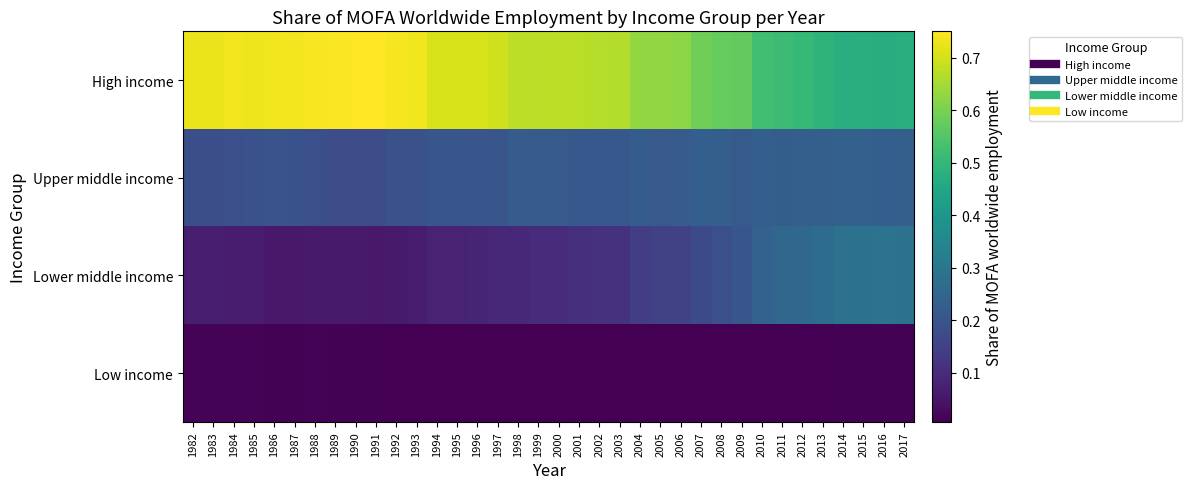

Reading left to right, extract all data points from this chart.

High income: 1982=0.7	1983=0.7	1984=0.7	1985=0.7	1986=0.7	1987=0.7	1988=0.7	1989=0.7	1990=0.8	1991=0.8	1992=0.7	1993=0.7	1994=0.7	1995=0.7	1996=0.7	1997=0.7	1998=0.7	1999=0.7	2000=0.7	2001=0.7	2002=0.7	2003=0.7	2004=0.6	2005=0.6	2006=0.6	2007=0.6	2008=0.6	2009=0.6	2010=0.5	2011=0.5	2012=0.5	2013=0.5	2014=0.5	2015=0.5	2016=0.5	2017=0.5
Upper middle income: 1982=0.2	1983=0.2	1984=0.2	1985=0.2	1986=0.2	1987=0.2	1988=0.2	1989=0.2	1990=0.2	1991=0.2	1992=0.2	1993=0.2	1994=0.2	1995=0.2	1996=0.2	1997=0.2	1998=0.2	1999=0.2	2000=0.2	2001=0.2	2002=0.2	2003=0.2	2004=0.2	2005=0.2	2006=0.2	2007=0.2	2008=0.2	2009=0.2	2010=0.2	2011=0.2	2012=0.2	2013=0.2	2014=0.2	2015=0.2	2016=0.2	2017=0.2
Lower middle income: 1982=0.1	1983=0.1	1984=0.1	1985=0.1	1986=0.1	1987=0.1	1988=0.1	1989=0.1	1990=0.1	1991=0.1	1992=0.1	1993=0.1	1994=0.1	1995=0.1	1996=0.1	1997=0.1	1998=0.1	1999=0.1	2000=0.1	2001=0.1	2002=0.1	2003=0.1	2004=0.1	2005=0.1	2006=0.2	2007=0.2	2008=0.2	2009=0.2	2010=0.2	2011=0.3	2012=0.3	2013=0.3	2014=0.3	2015=0.3	2016=0.3	2017=0.3
Low income: 1982=0.0	1983=0.0	1984=0.0	1985=0.0	1986=0.0	1987=0.0	1988=0.0	1989=0.0	1990=0.0	1991=0.0	1992=0.0	1993=0.0	1994=0.0	1995=0.0	1996=0.0	1997=0.0	1998=0.0	1999=0.0	2000=0.0	2001=0.0	2002=0.0	2003=0.0	2004=0.0	2005=0.0	2006=0.0	2007=0.0	2008=0.0	2009=0.0	2010=0.0	2011=0.0	2012=0.0	2013=0.0	2014=0.0	2015=0.0	2016=0.0	2017=0.0